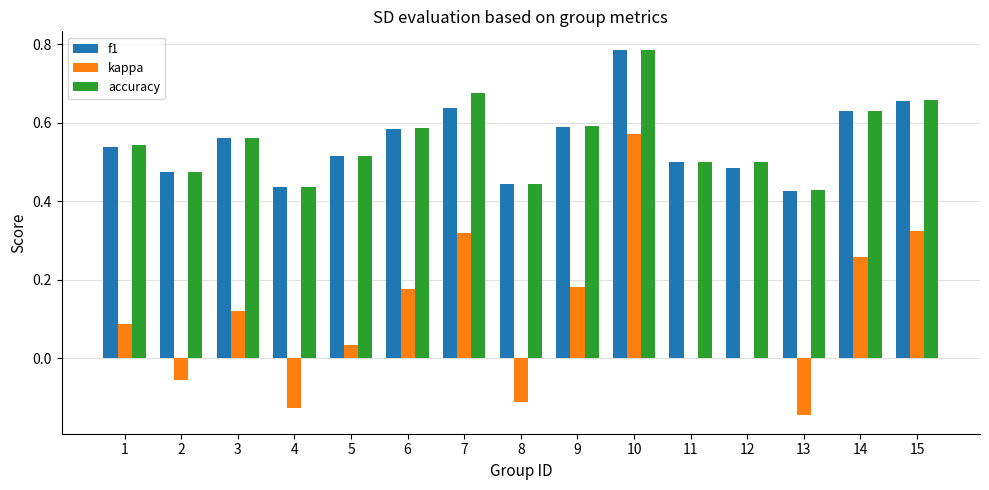

Count the number of data series in this chart.

3